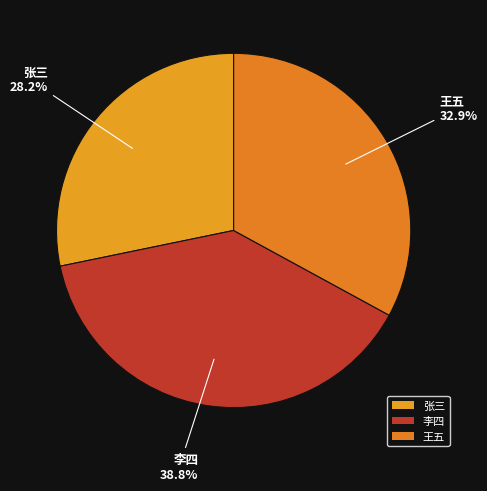

How many segments does this pie chart have?

3